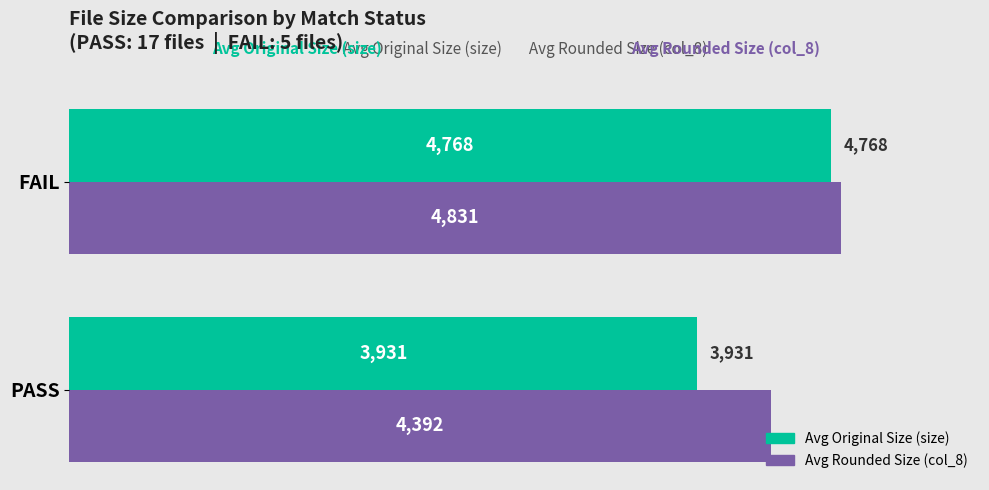

What is the highest value of the Avg Original Size (size) series?

4768.2